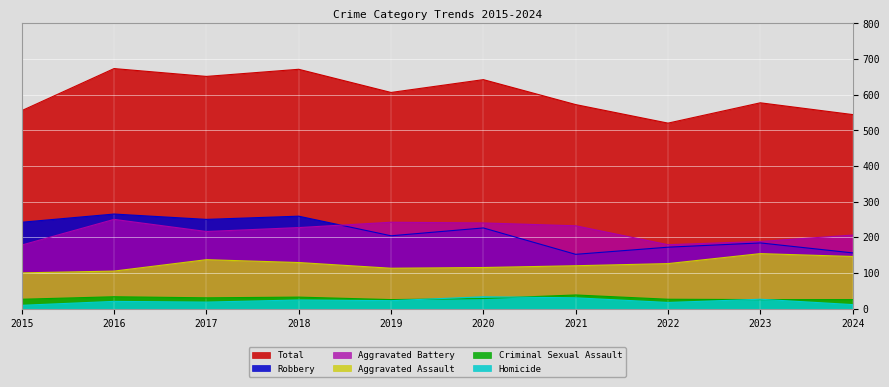

Reading left to right, list all the values displayed in this chart.

Aggravated Assault: 100	105	137	129	113	115	120	126	154	146
Aggravated Battery: 178	250	216	227	242	240	232	179	188	206
Criminal Sexual Assault: 26	33	30	32	25	28	38	26	25	25
Homicide: 9	20	18	24	22	33	30	17	26	11
Robbery: 242	265	250	259	204	226	152	172	184	156
Total: 555	673	651	671	606	642	572	520	577	544